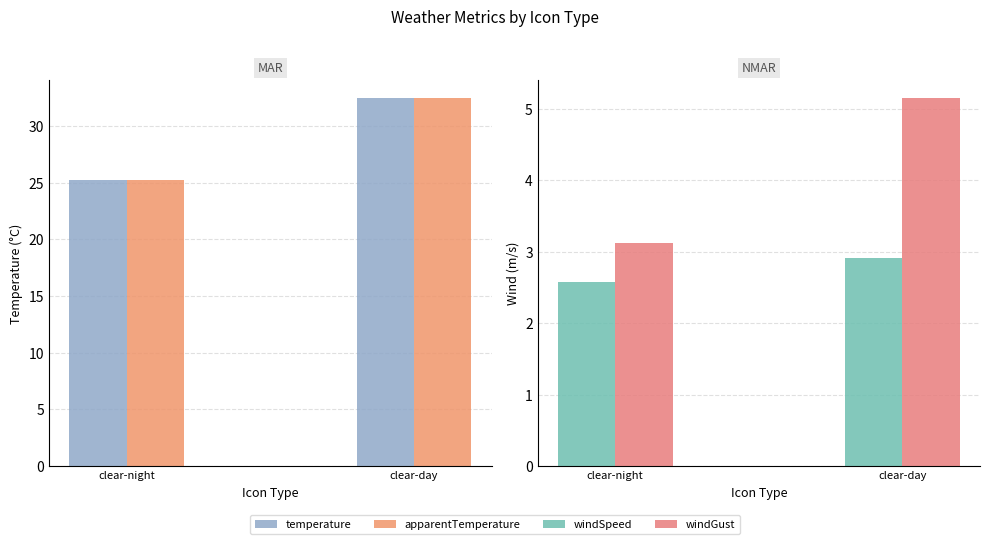

Is the value of temperature at clear-day greater than the value of windSpeed at clear-night?

Yes